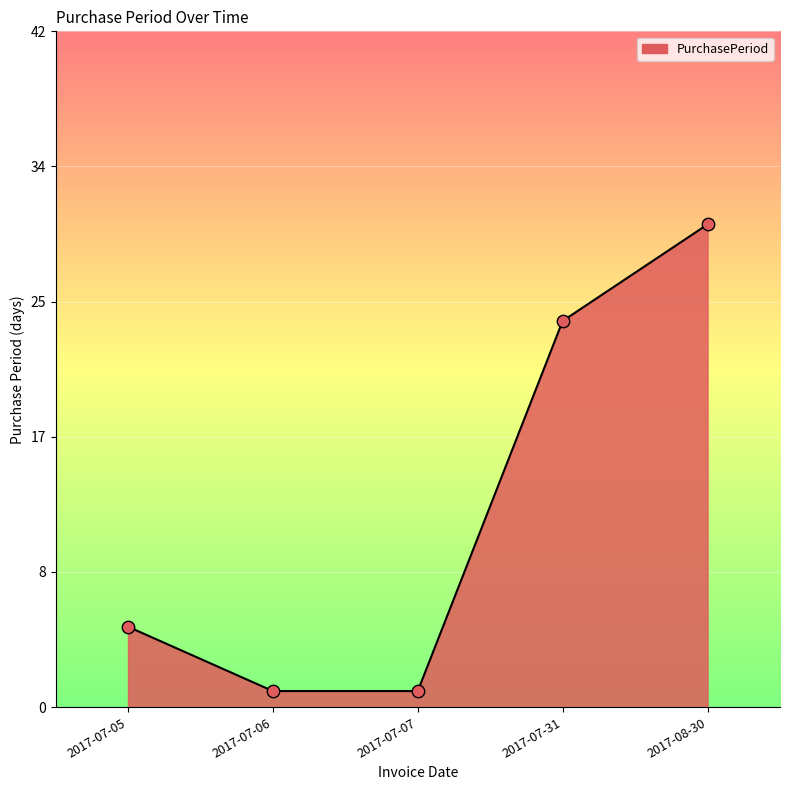

Approximately how many times larger is the value at 2017-07-06 compared to 2017-07-05?

0.2